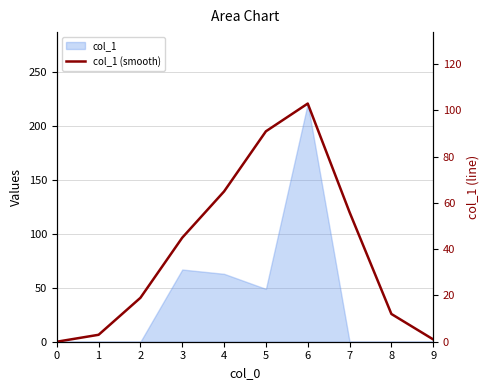

Rank the categories by value from lowest to highest.

0, 9, 1, 8, 2, 3, 7, 4, 5, 6